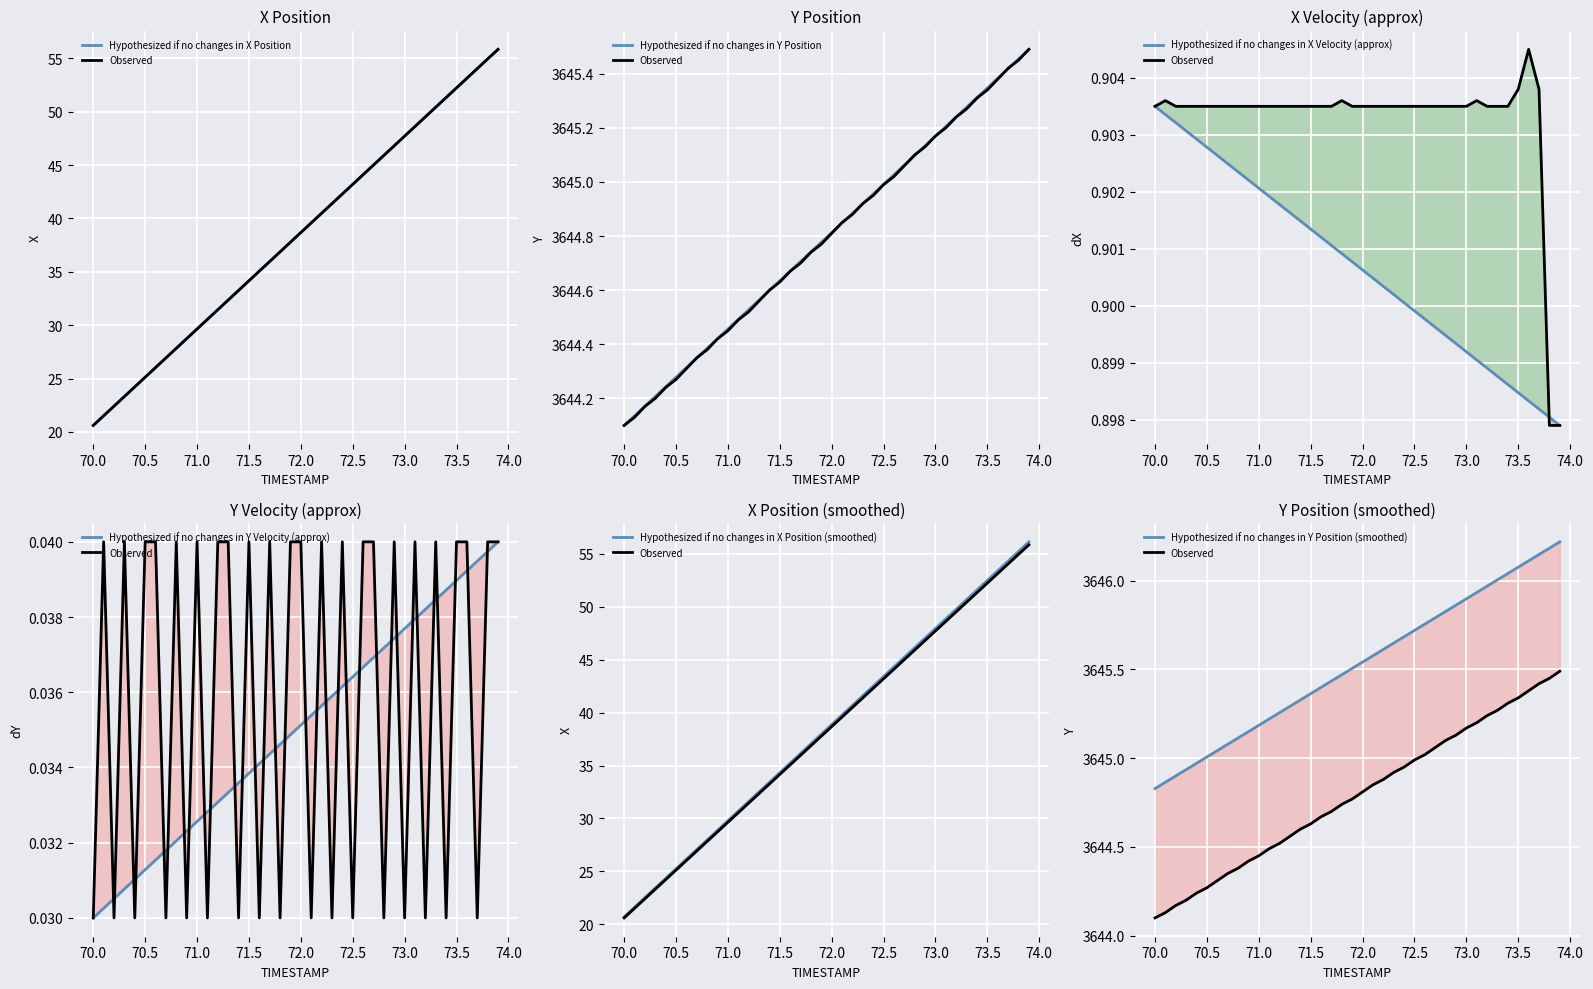

At how many categories does at least one series exceed 2387?

40